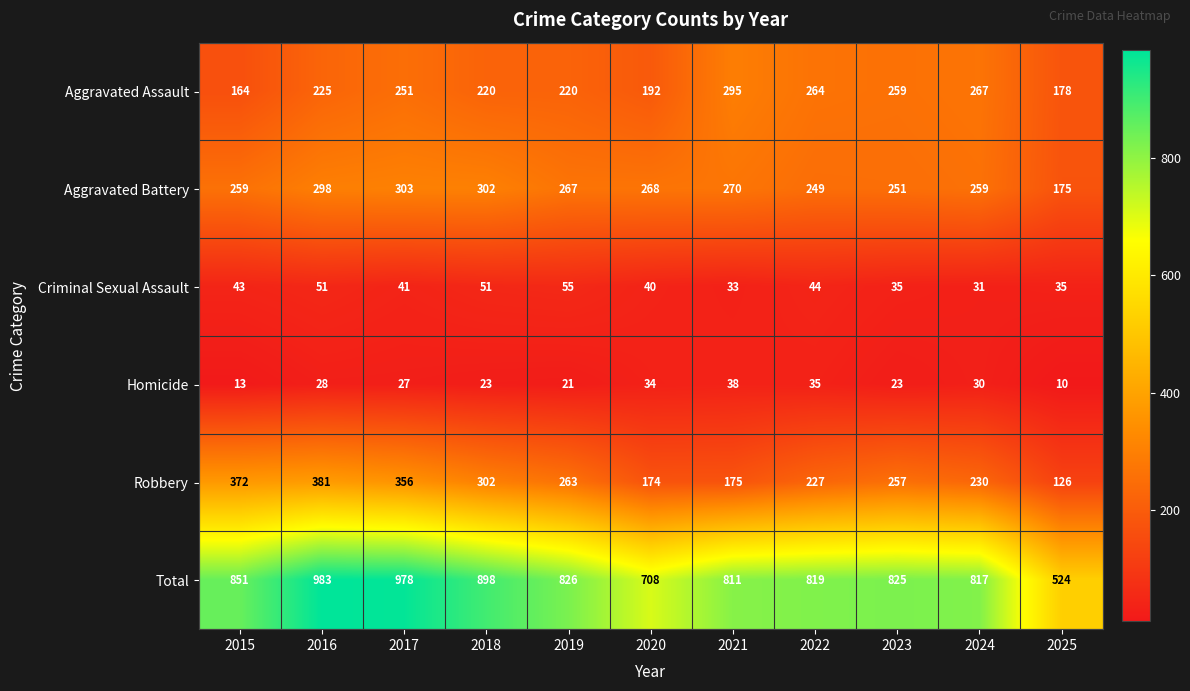

Where is Criminal Sexual Assault nearest to the value 43?

2015